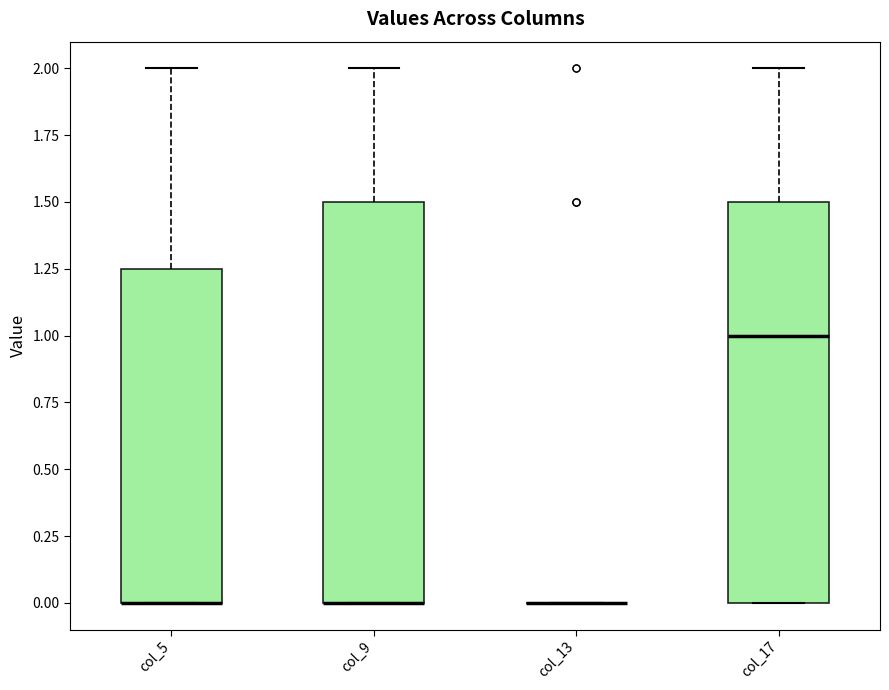

Reading left to right, read every box against the y-axis: the position of its median line, the range the box covers, and the ends of its whiskers. The values are not printed on the chart, so give them approximately, as read against the axis.

col_5: median 0.00 (drawn on the box's lower edge), box 0.00 to 1.25, whiskers 0.00 to 2.00
col_9: median 0.00 (drawn on the box's lower edge), box 0.00 to 1.50, whiskers 0.00 to 2.00
col_13: box collapsed to a line at 0.00, whiskers 0.00 to 0.00
col_17: median 1.00, box 0.00 to 1.50, whiskers 0.00 to 2.00